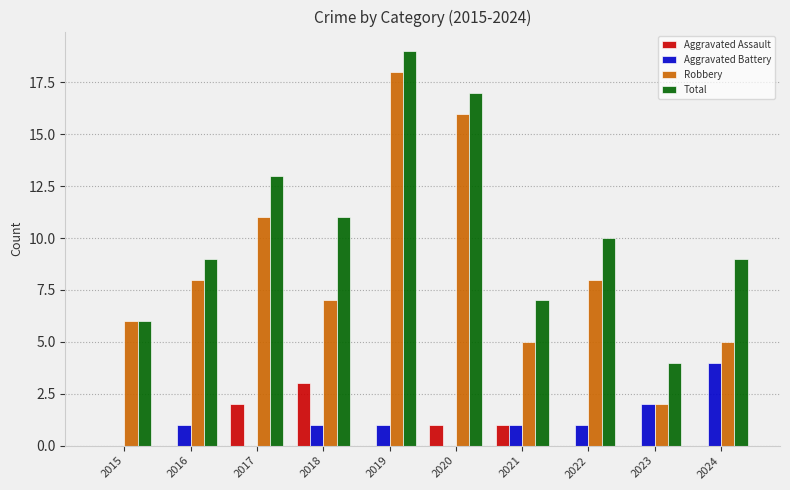

Which series has the largest total across all categories?

Total